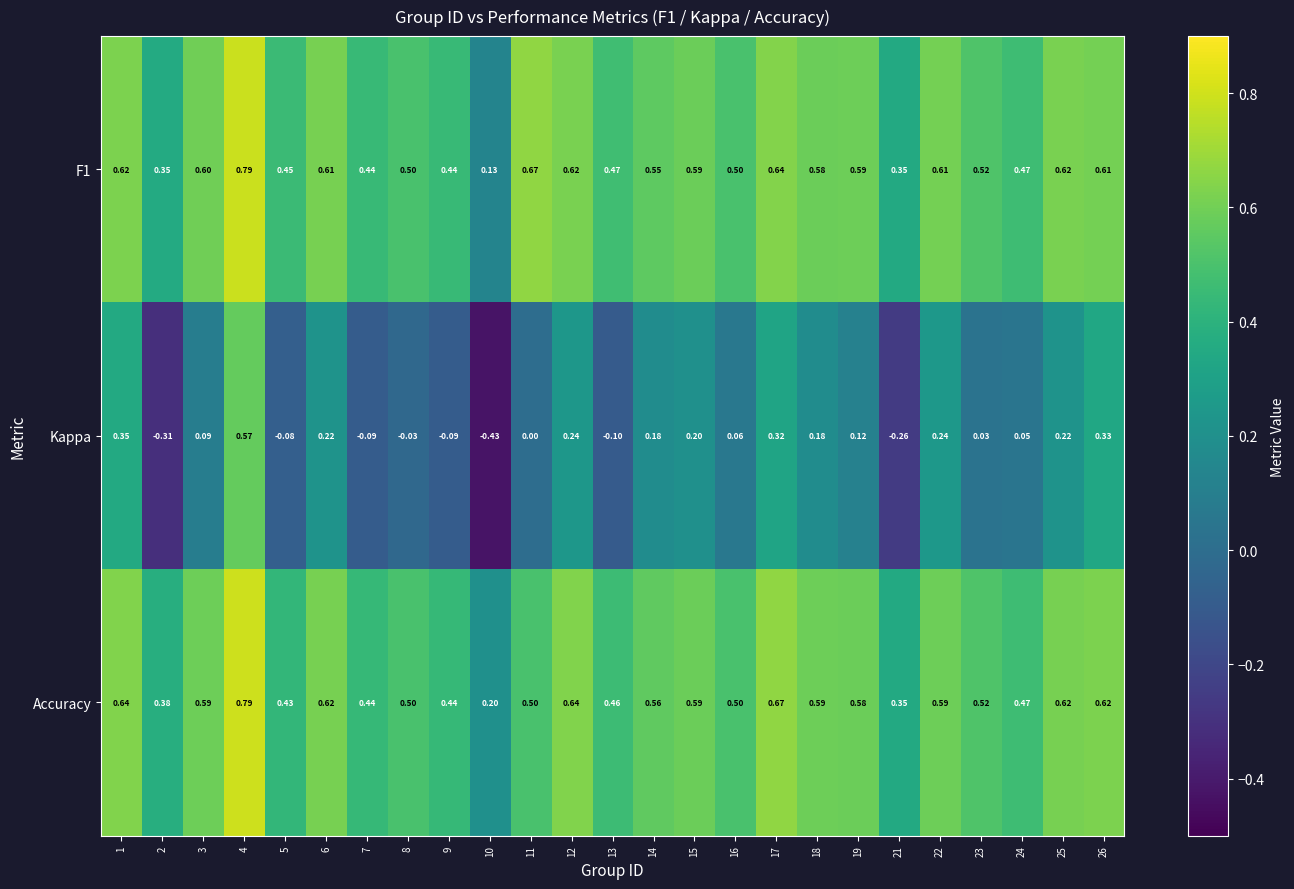

Is the value of Accuracy at 8 greater than the value of F1 at 25?

No